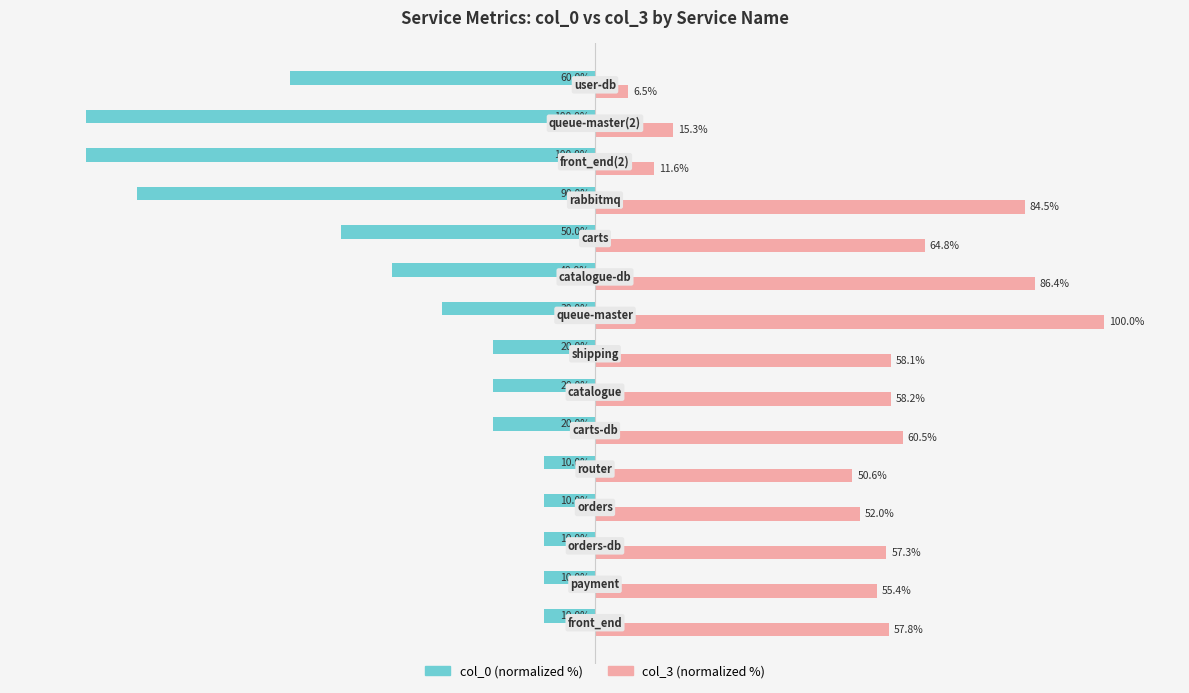

What is the minimum value shown in the chart?

-100.0